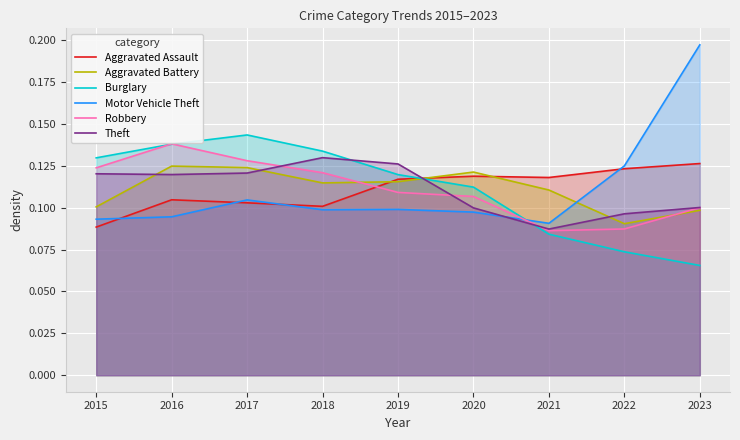

What are all the series names shown in the legend?

Aggravated Assault, Aggravated Battery, Burglary, Motor Vehicle Theft, Robbery, Theft